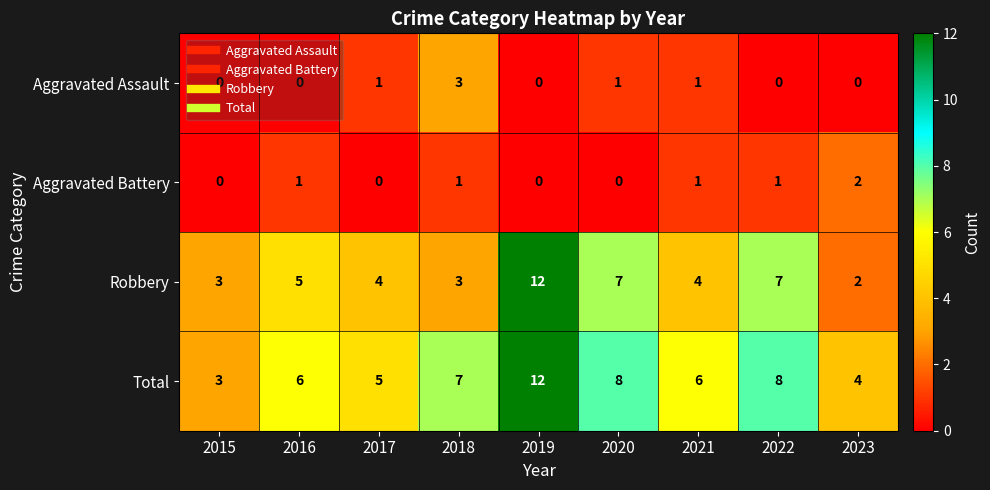

Which series has the widest spread of values?

Robbery